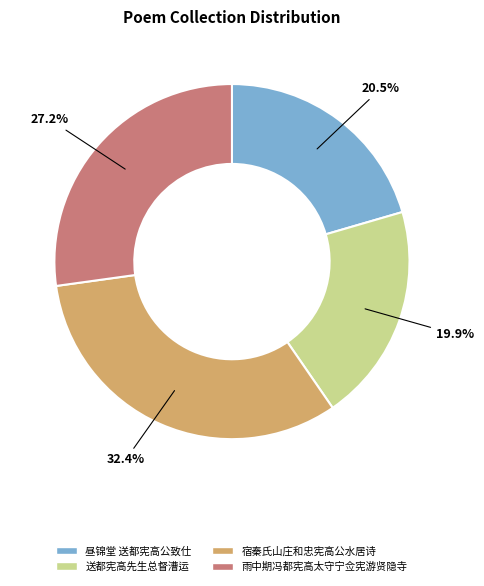

Approximately how many times larger is the value at 送都宪高先生总督漕运 compared to 雨中期冯都宪高太守宁佥宪游贤隐寺?

0.7